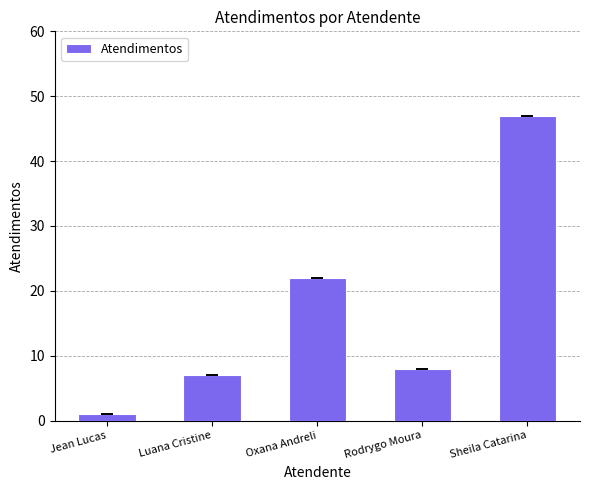

Which has a higher value, Rodrygo Moura or Oxana Andreli?

Oxana Andreli